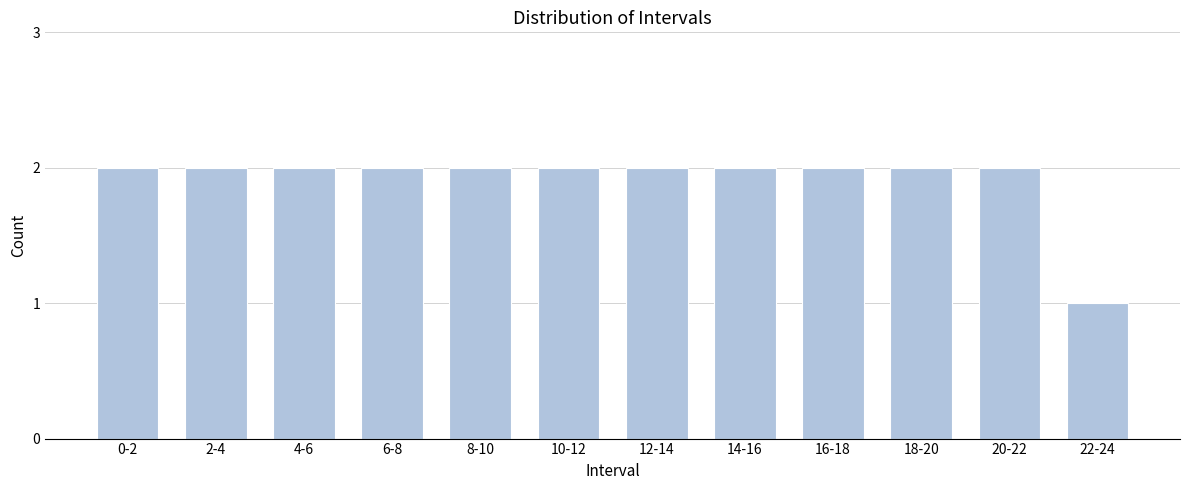

Reading right to left, what are all the values shown in this chart?

1	2	2	2	2	2	2	2	2	2	2	2